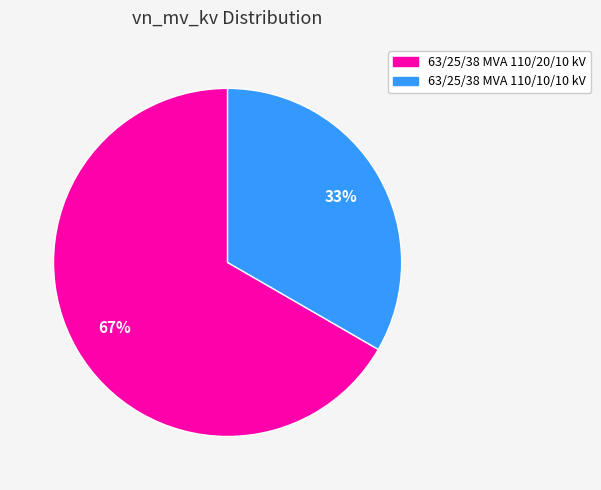

To the nearest percent, what is the combined percentage of 63/25/38 MVA 110/10/10 kV and 63/25/38 MVA 110/20/10 kV?

100%